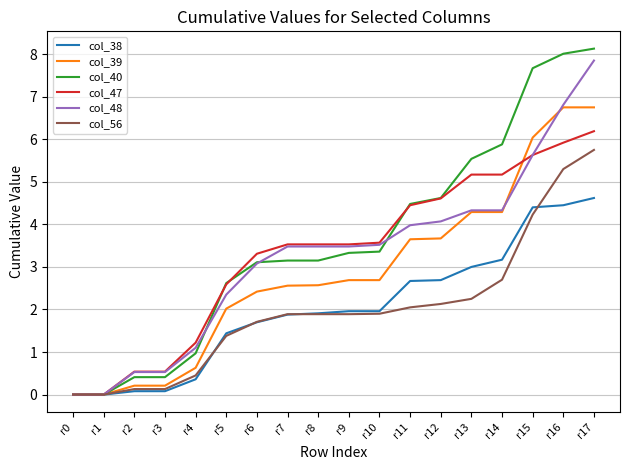

Which series has the widest spread of values?

col_40